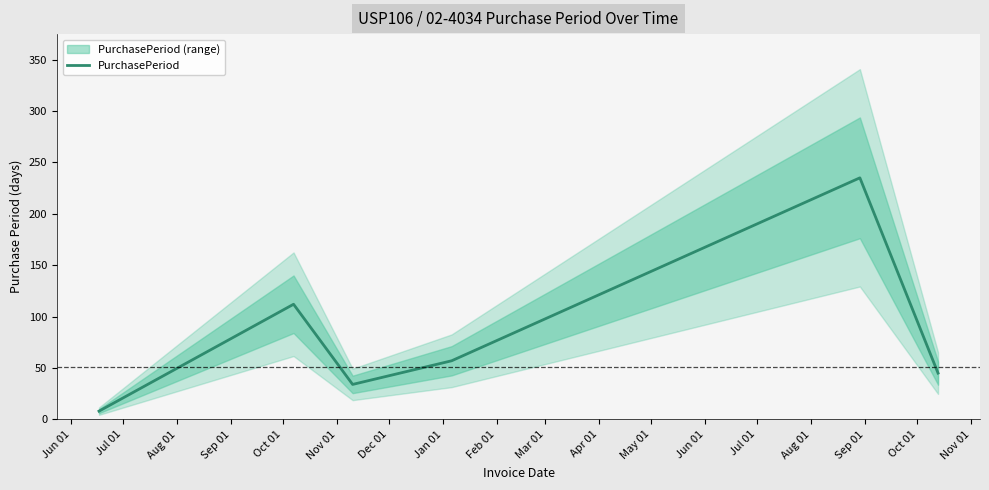

How many interior local valleys (lower than both neighbors) does the data have?

1